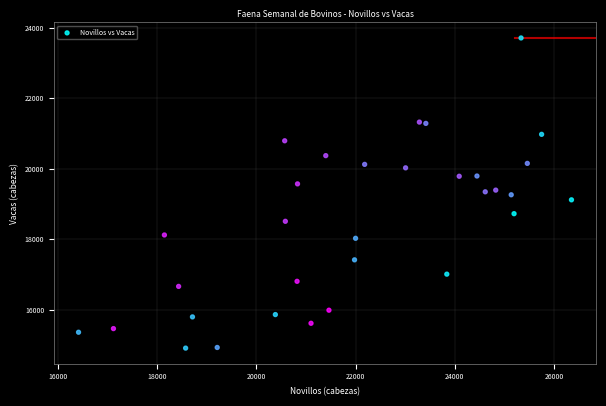

What is the range of Y values (max minus min)?

8795